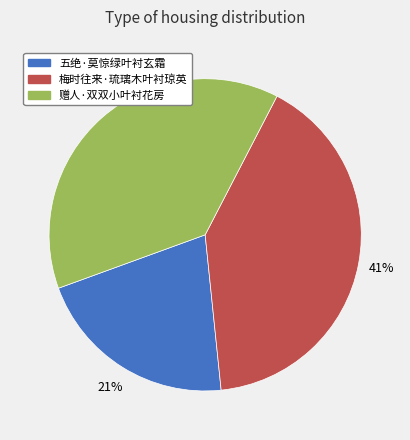

Which category has the biggest portion of the pie?

梅时往来·琉璃木叶衬琼英